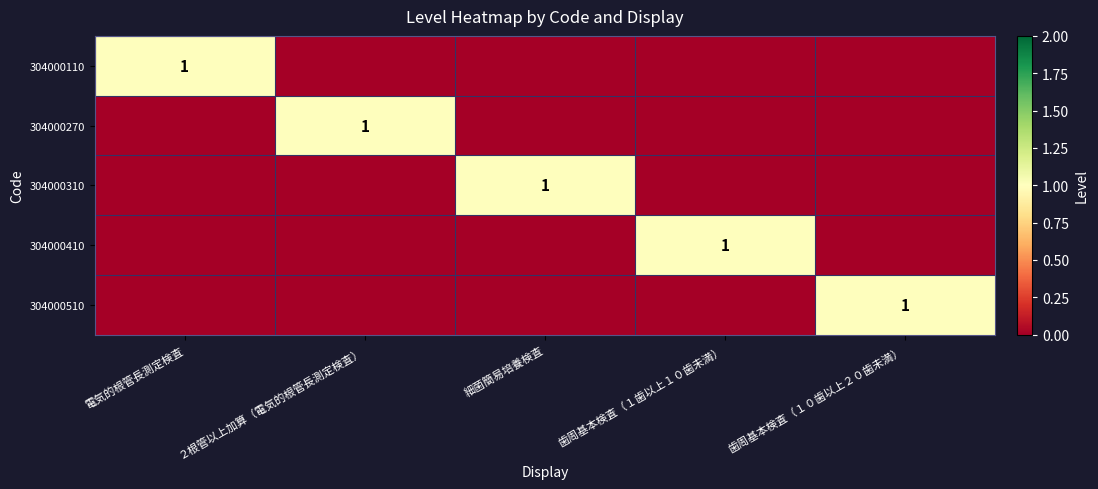

What is the difference between the maximum and minimum values in the 304000110 series?

1